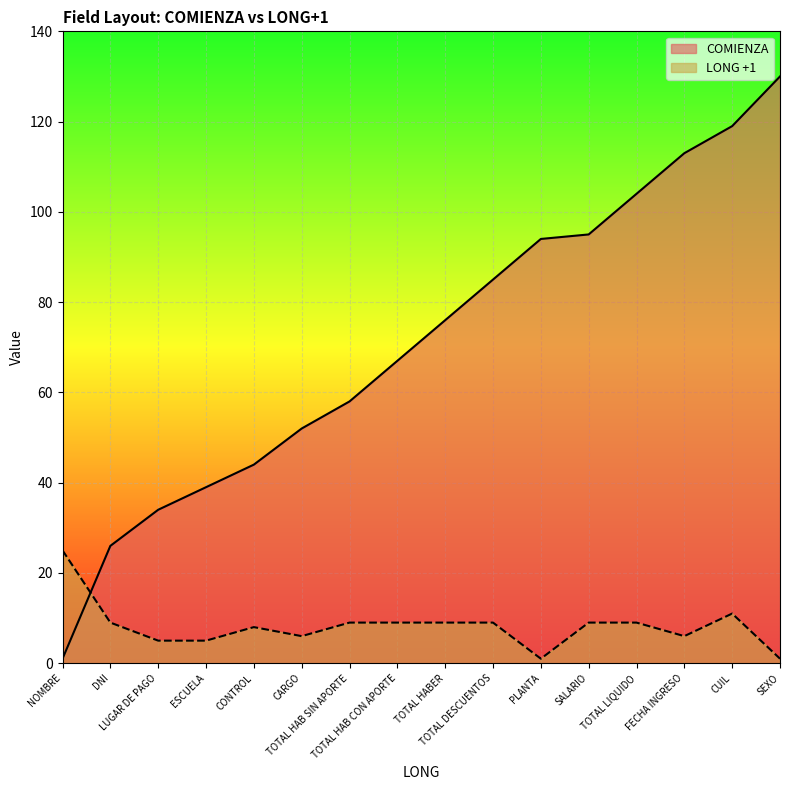

What is the lowest value of the LONG +1 series?

1